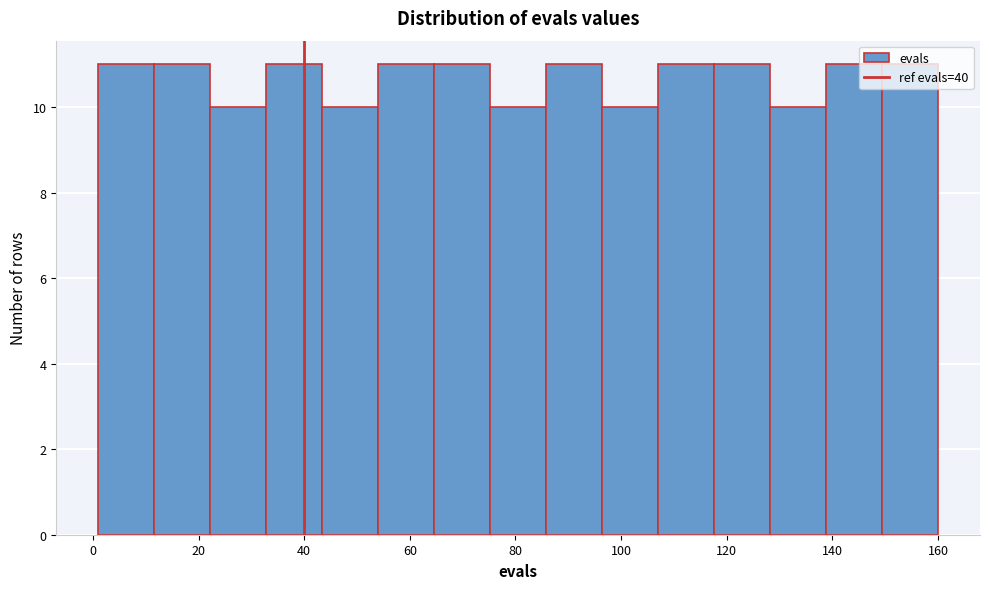

Reading left to right, list every bar in this chart as the range it spans on the x-axis followed by its height. Neither the bar edges nor the heights are printed on the chart, so give them approximately, as read against the axes.

1.0 to 11.6: 11
11.6 to 22.2: 11
22.2 to 32.8: 10
32.8 to 43.4: 11
43.4 to 54.0: 10
54.0 to 64.6: 11
64.6 to 75.2: 11
75.2 to 85.8: 10
85.8 to 96.4: 11
96.4 to 107.0: 10
107.0 to 117.6: 11
117.6 to 128.2: 11
128.2 to 138.8: 10
138.8 to 149.4: 11
149.4 to 160.0: 11